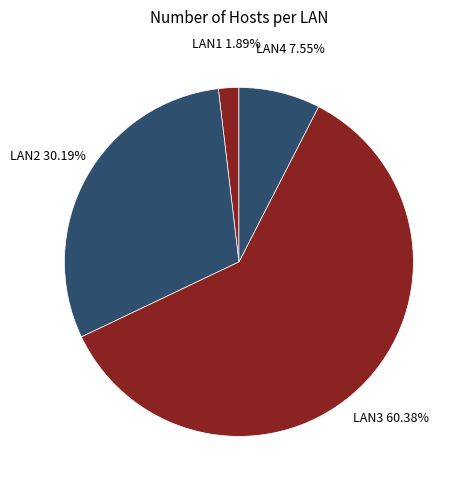

How many slices are in this pie chart?

4